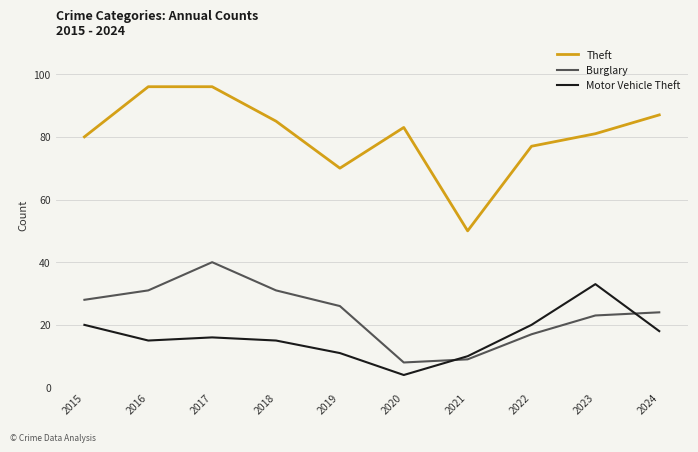

How many distinct data groups are displayed?

3